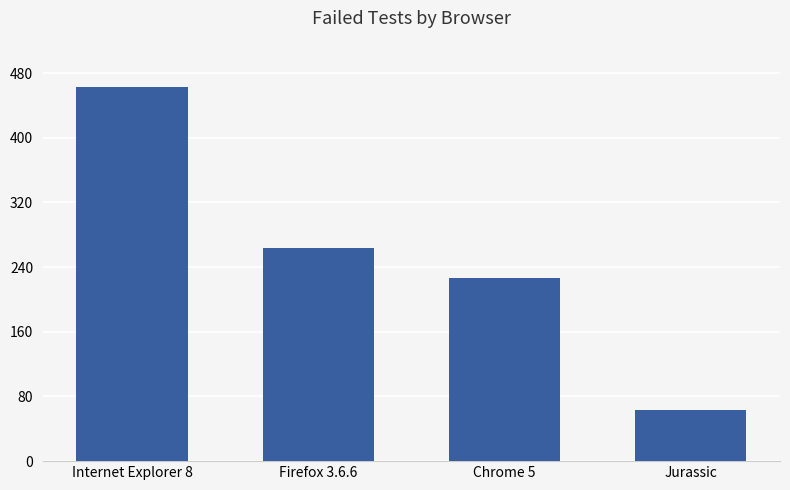

List the labels in order of value, smallest first.

Jurassic, Chrome 5, Firefox 3.6.6, Internet Explorer 8